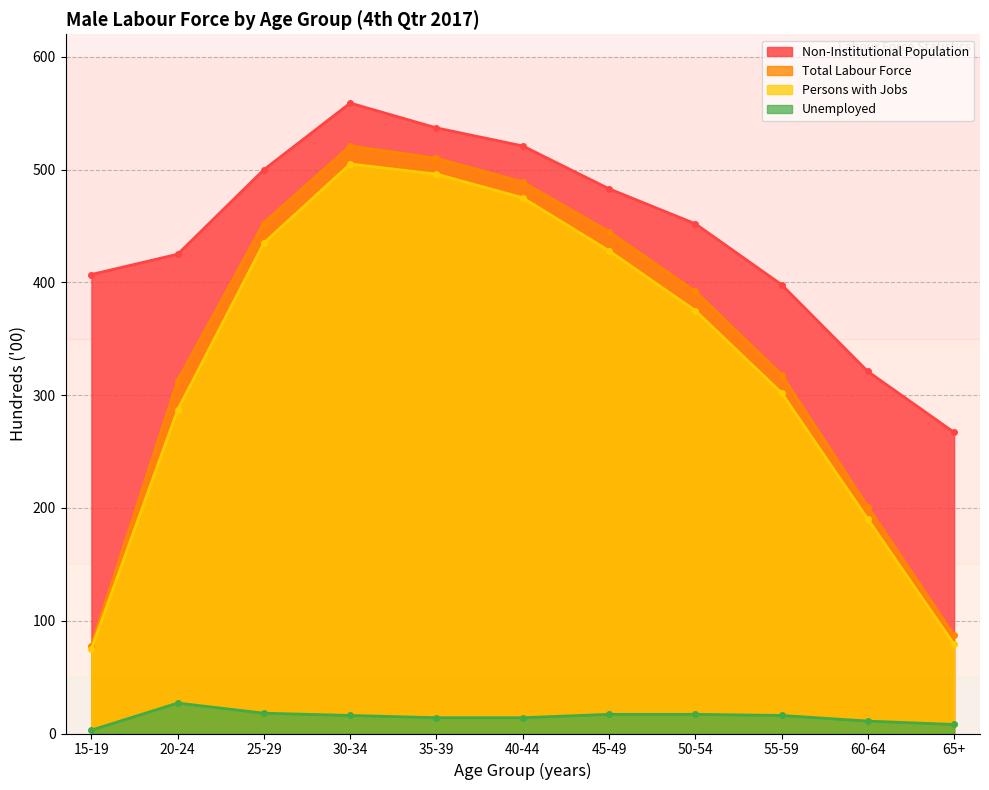

Which has a higher value, 65+ or 45-49?

45-49